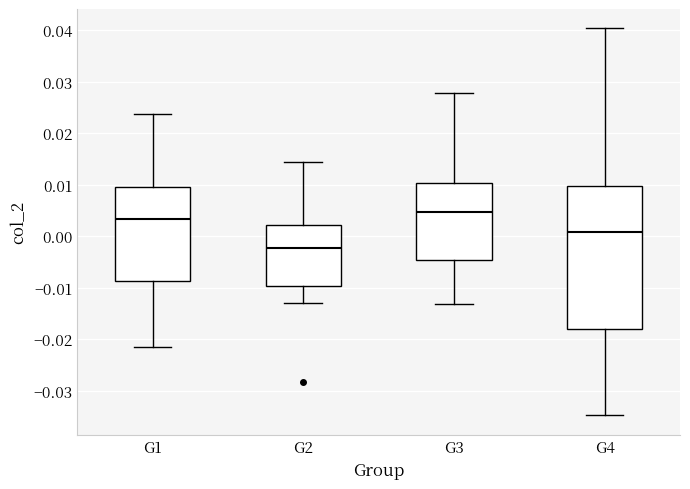

Reading left to right, transcribe this box plot: for each box, give where its median line is, the range the box spans, and where its two whiskers end, as read against the y-axis. The values are not printed on the chart, so give them approximately, as read against the axis.

G1: median 0.003, box -0.009 to 0.009, whiskers -0.021 to 0.024
G2: median -0.002, box -0.010 to 0.002, whiskers -0.013 to 0.014
G3: median 0.005, box -0.005 to 0.010, whiskers -0.013 to 0.028
G4: median 0.001, box -0.018 to 0.010, whiskers -0.035 to 0.040